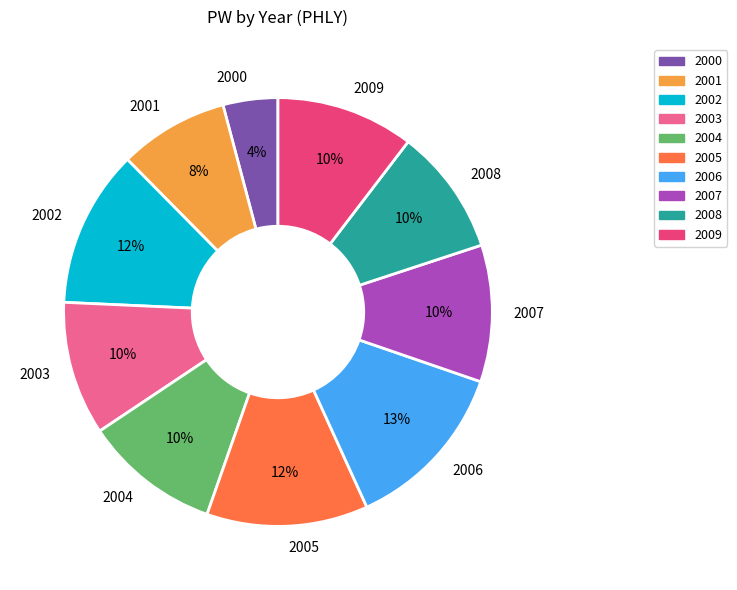

Does any single category account for the majority?

No